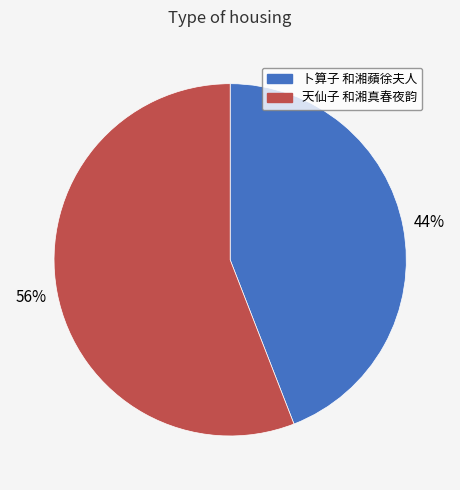

Which category has the biggest portion of the pie?

天仙子 和湘真春夜韵